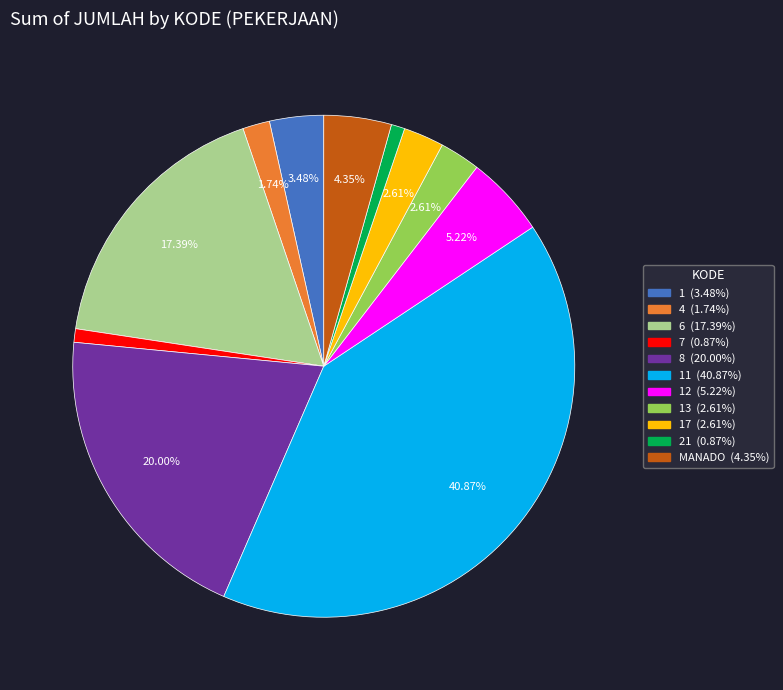

Is there a majority slice in this chart?

No